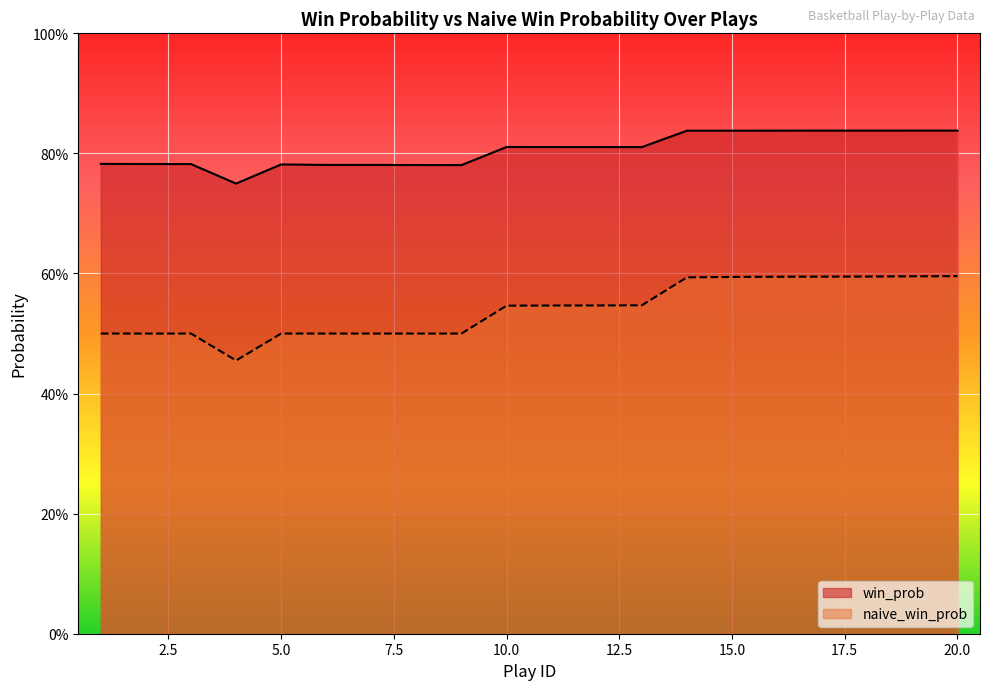

Does the chart display data point markers on the line(s)?

No